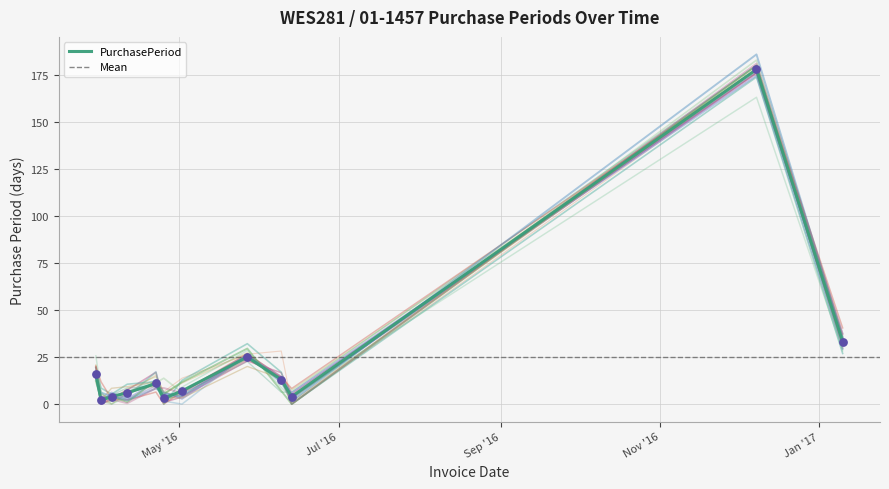

Approximately how many times larger is the value at 2016-04-25 compared to 2016-06-13?

0.8